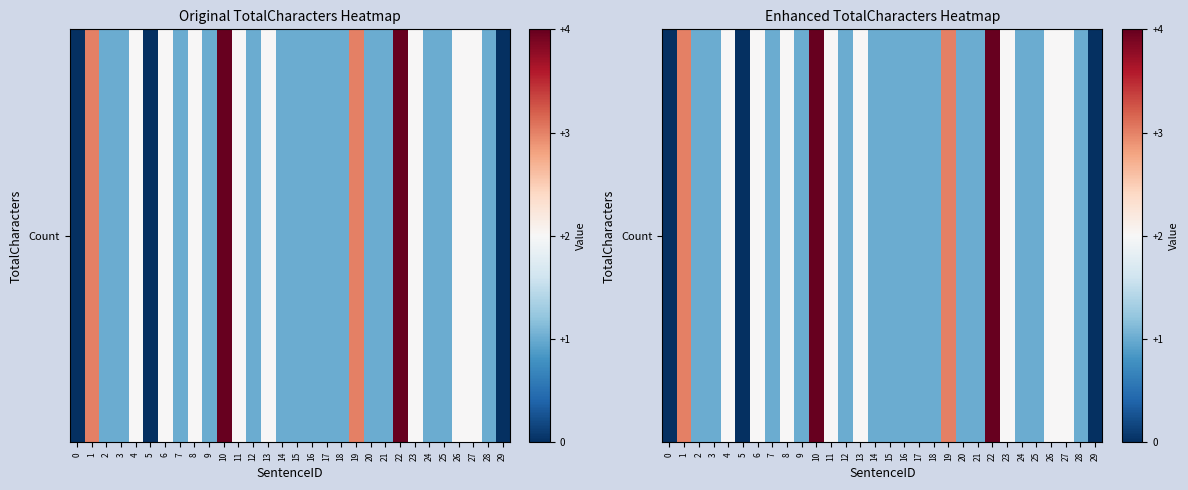

What is the average value?

2